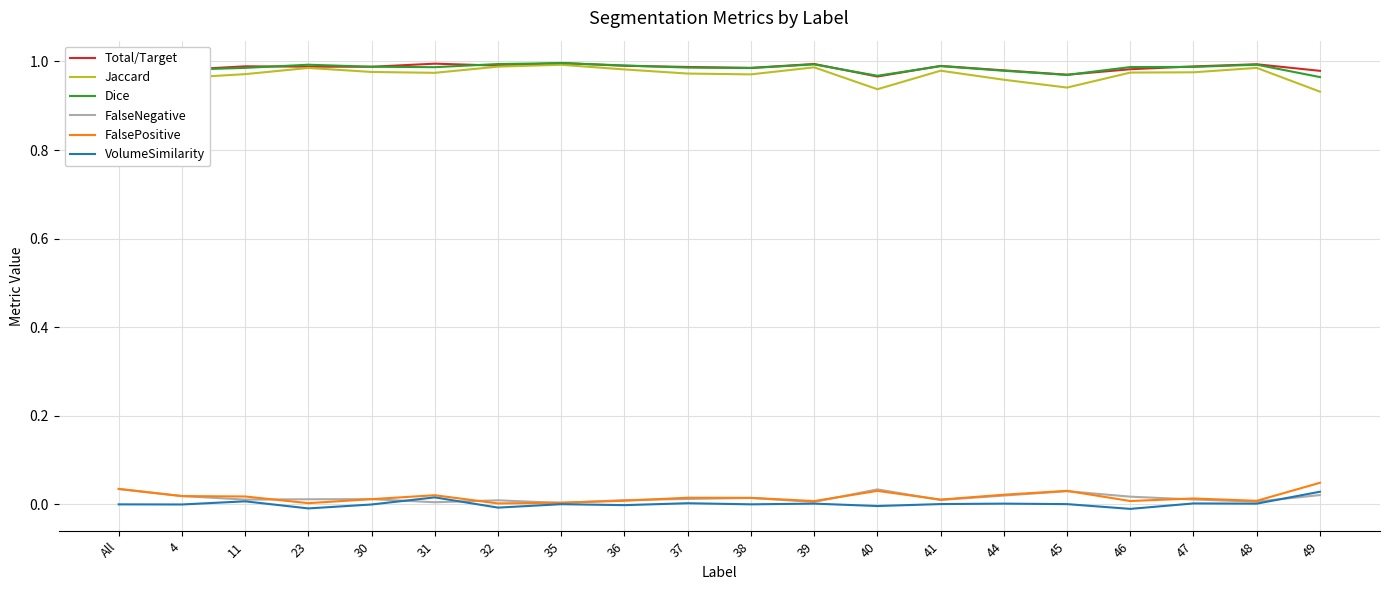

Rank the series at 32 from highest to lowest value.

Dice, Total/Target, Jaccard, FalseNegative, FalsePositive, VolumeSimilarity